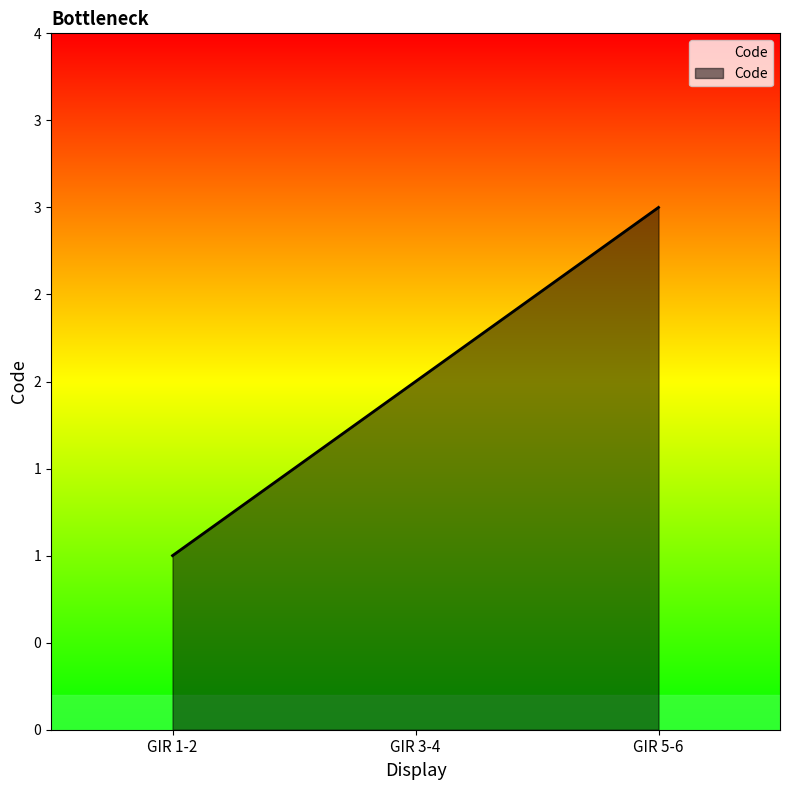

Does the chart display data point markers on the line(s)?

No